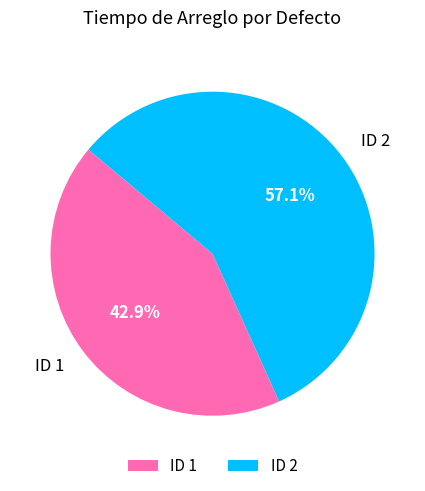

What is the smallest slice in the pie chart?

ID 1